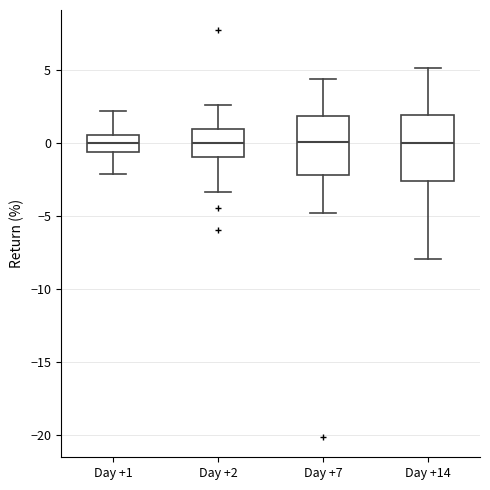

Where is the upper edge of the box for Day +2 on the y-axis? The values are not printed on the chart, so give them approximately, as read against the axis.

1.0